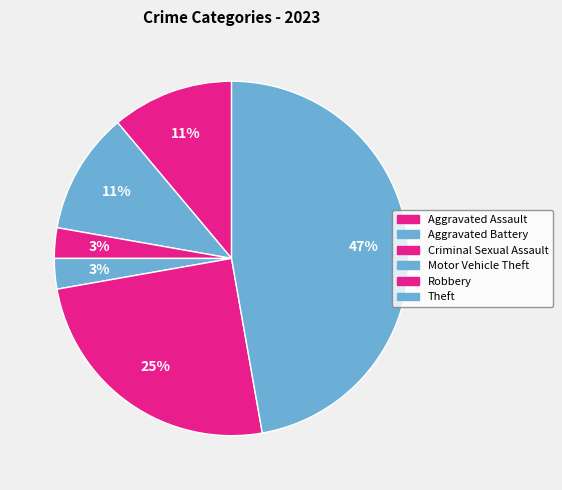

Count the number of slices in the pie.

6